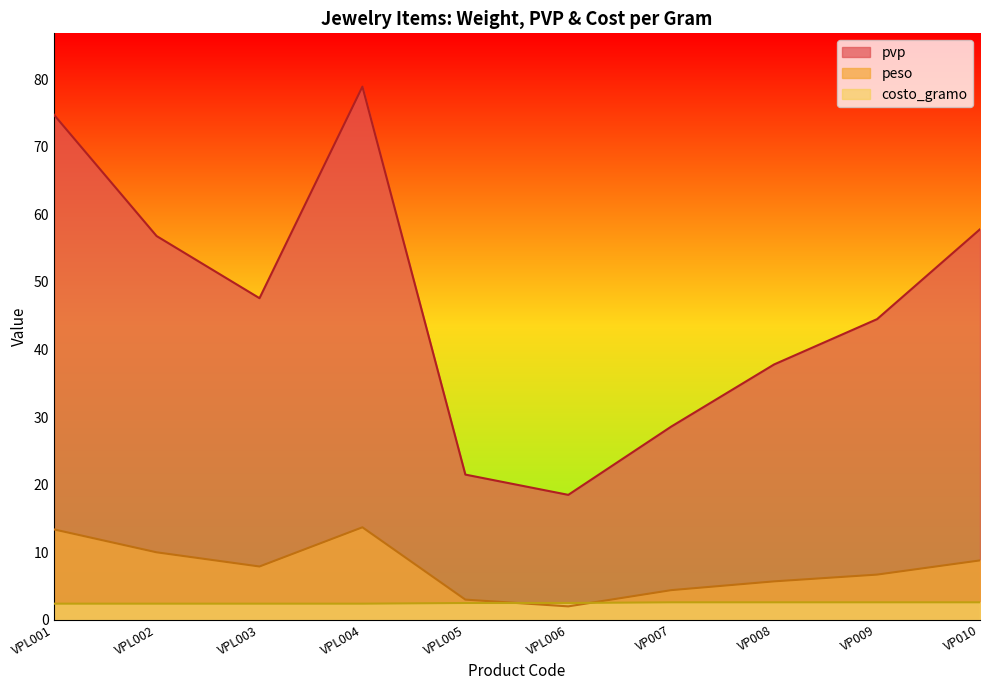

At VPL003, list the series in order from largest to smallest.

pvp, peso, costo_gramo